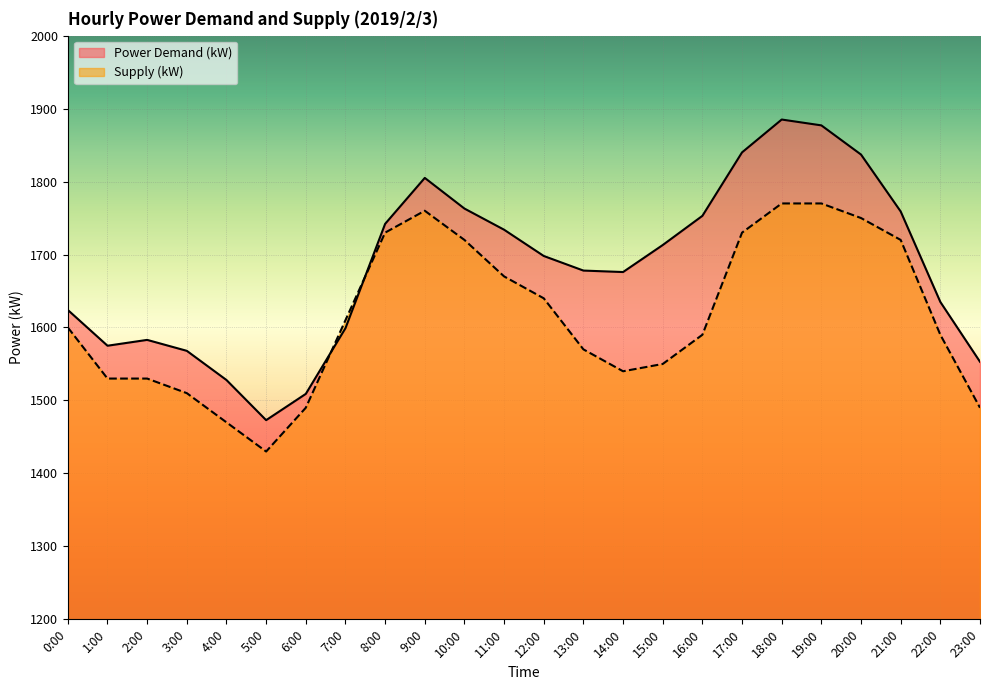

What is the spread (max minus min) of values at 12:00?

58